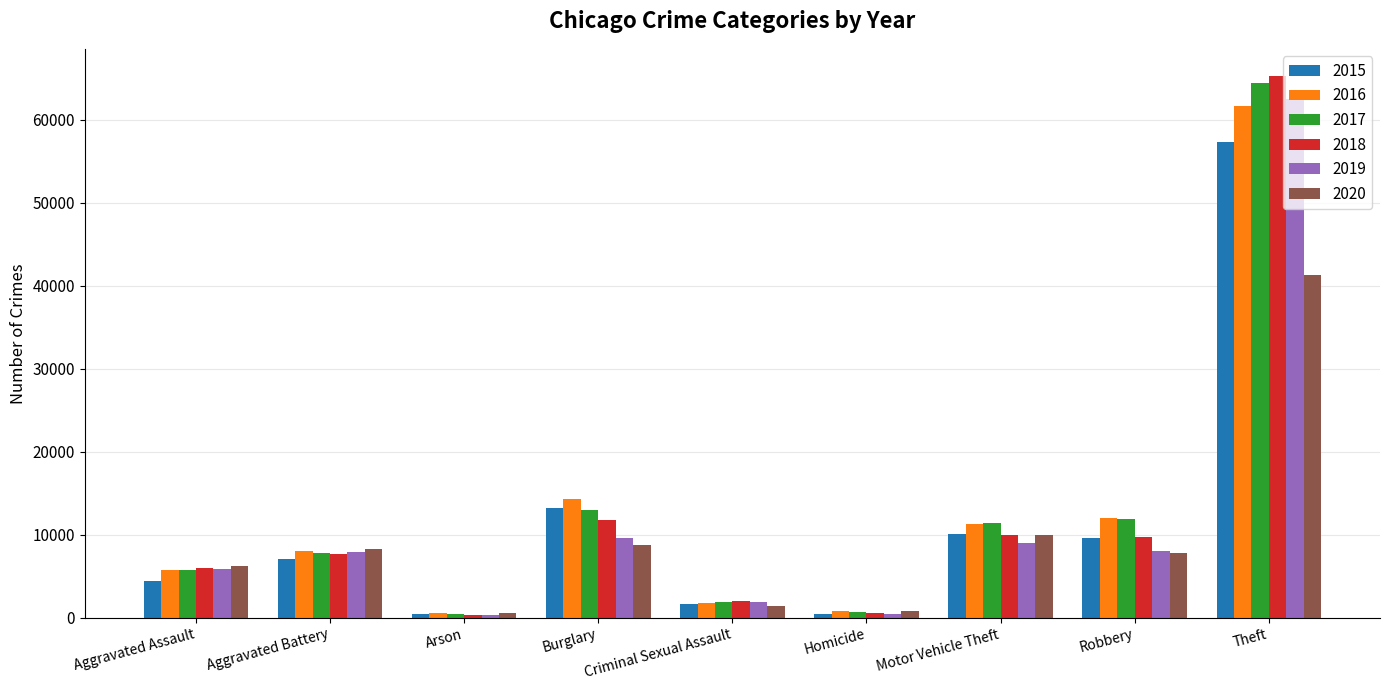

Which category has the highest value in the 2020 series?

Theft